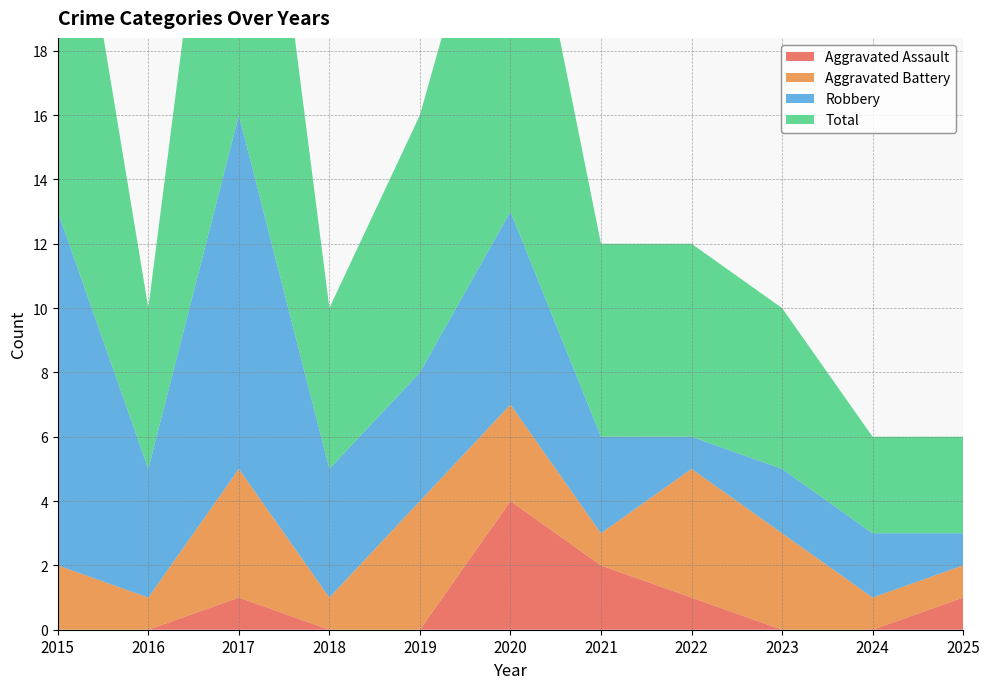

Reading left to right, list all the values displayed in this chart.

Aggravated Assault: 0	0	1	0	0	4	2	1	0	0	1
Aggravated Battery: 2	1	4	1	4	3	1	4	3	1	1
Robbery: 11	4	11	4	4	6	3	1	2	2	1
Total: 14	5	16	5	8	13	6	6	5	3	3